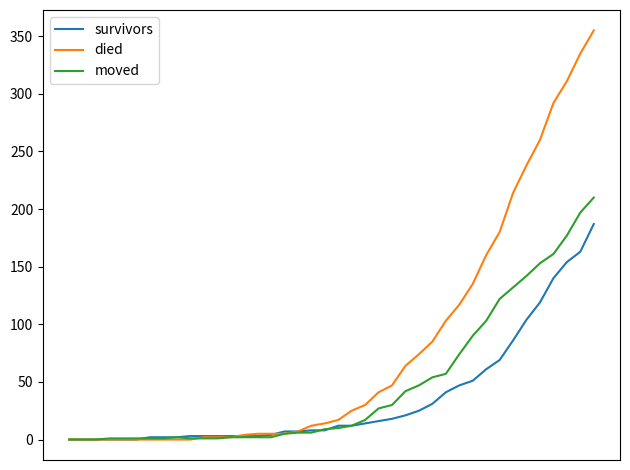

Rank the series by their maximum value, from highest to lowest.

died, moved, survivors